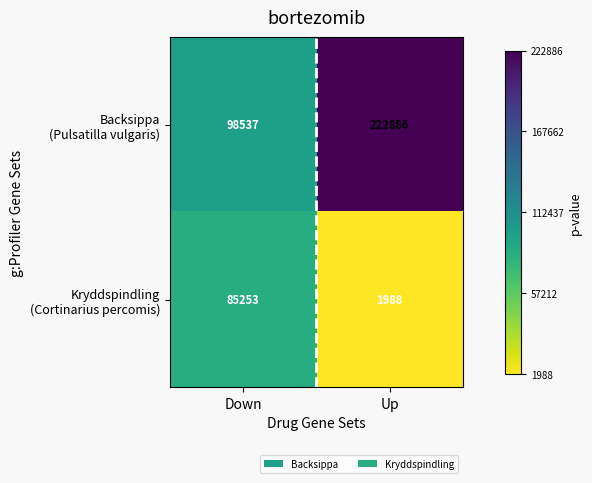

At which category is the sum across all series the highest?

Up